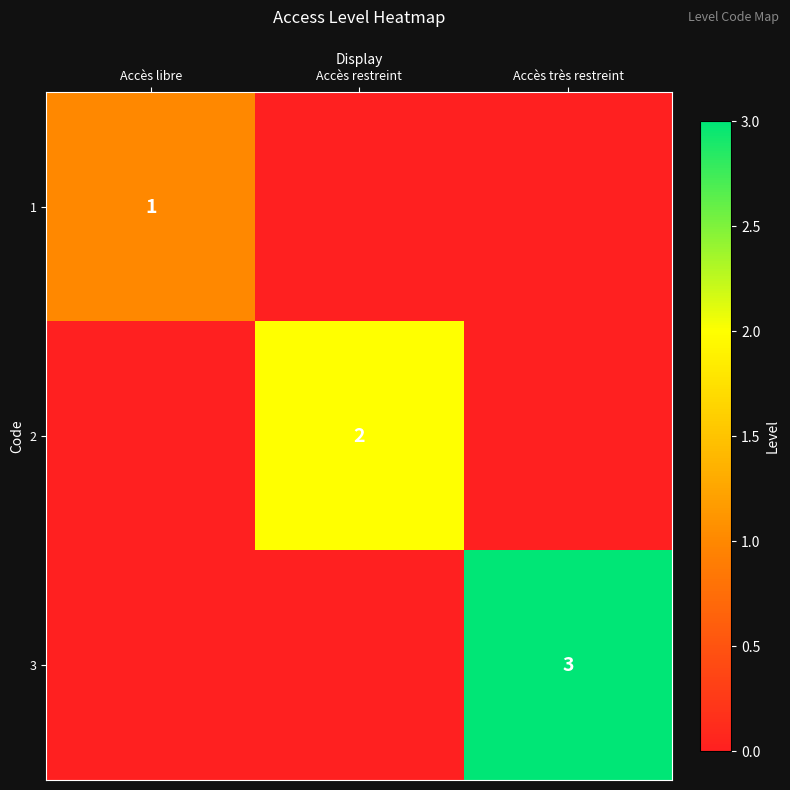

True or false: 3 has a value of 1 at Accès très restreint.

False